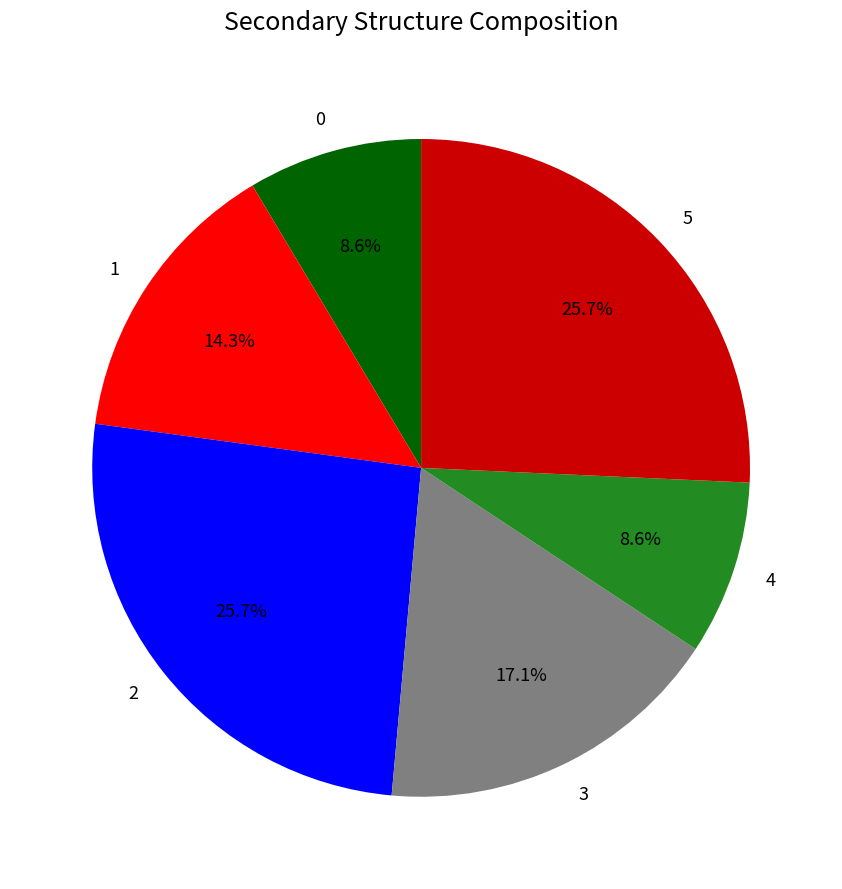

Is there a majority slice in this chart?

No